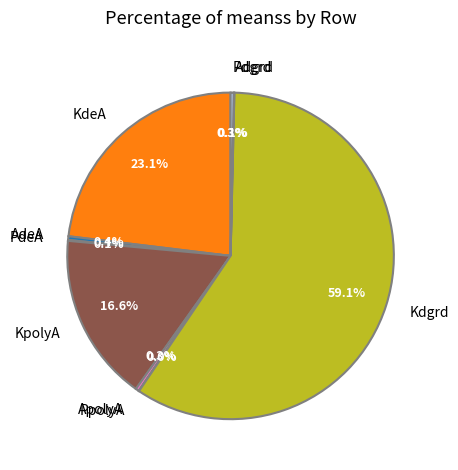

Which category has the biggest portion of the pie?

Kdgrd